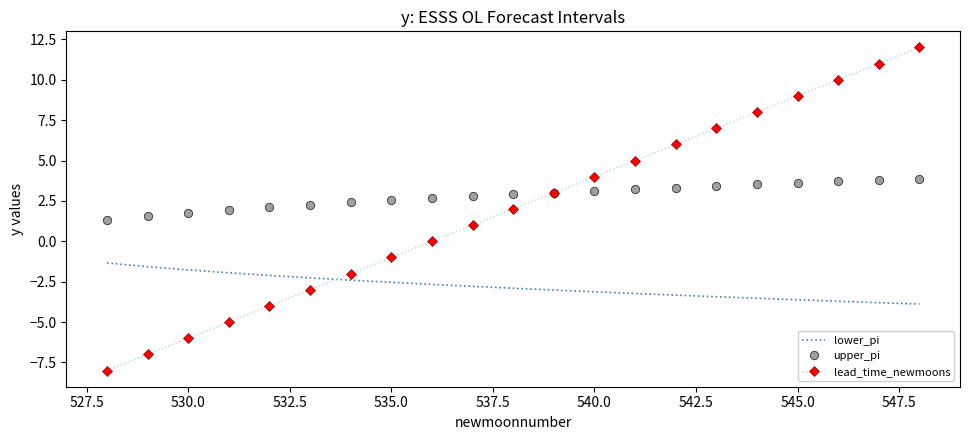

How many times do lower_pi and lead_time_newmoons cross each other?

1